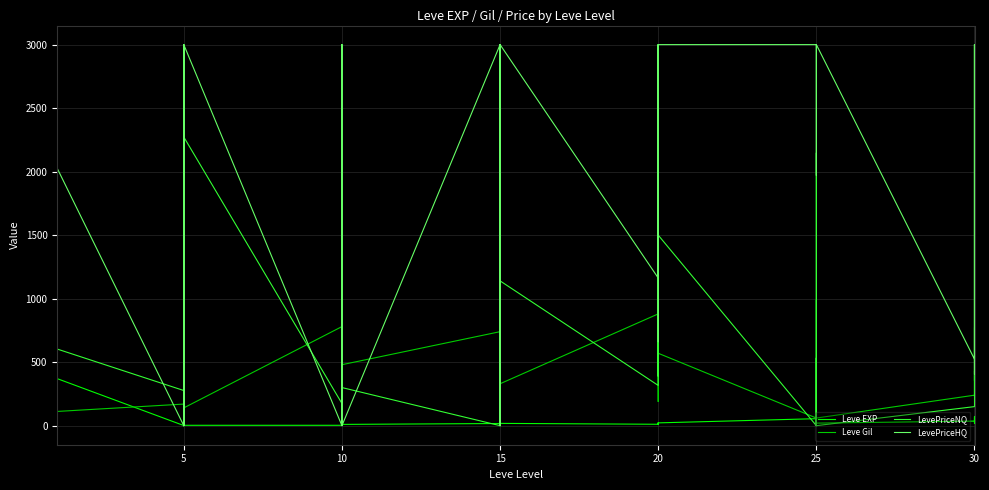

What is the value of the LevePriceHQ point at the 39th from the left?

404.0